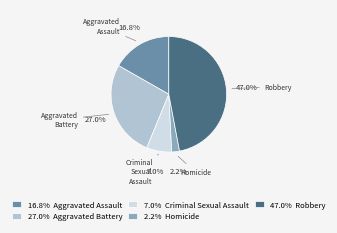

Is there any slice that represents more than half of the pie?

No